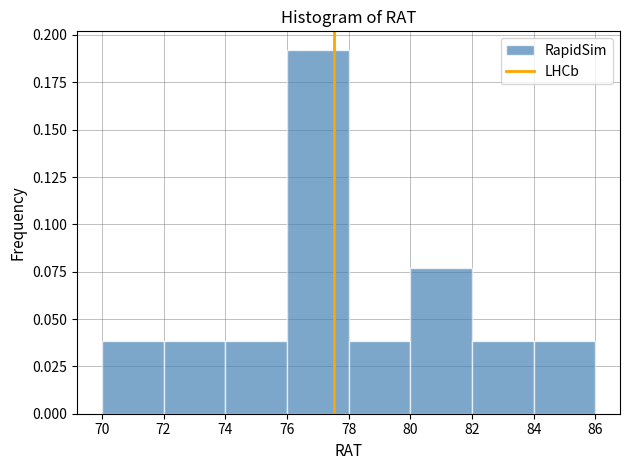

Reading left to right, list every bar in this chart as the range it spans on the x-axis followed by its height. The values are not printed on the chart, so give them approximately, as read against the axis.

70 to 72: 0.040
72 to 74: 0.040
74 to 76: 0.040
76 to 78: 0.190
78 to 80: 0.040
80 to 82: 0.075
82 to 84: 0.040
84 to 86: 0.040